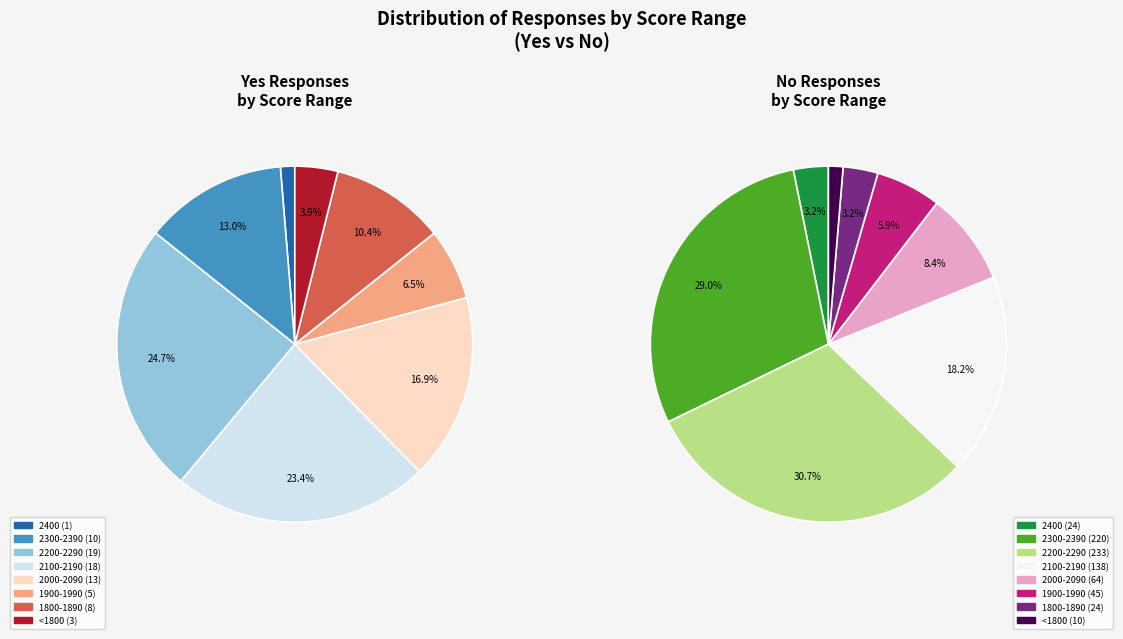

True or false: 2200-2290 accounts for 25% of the total.

True